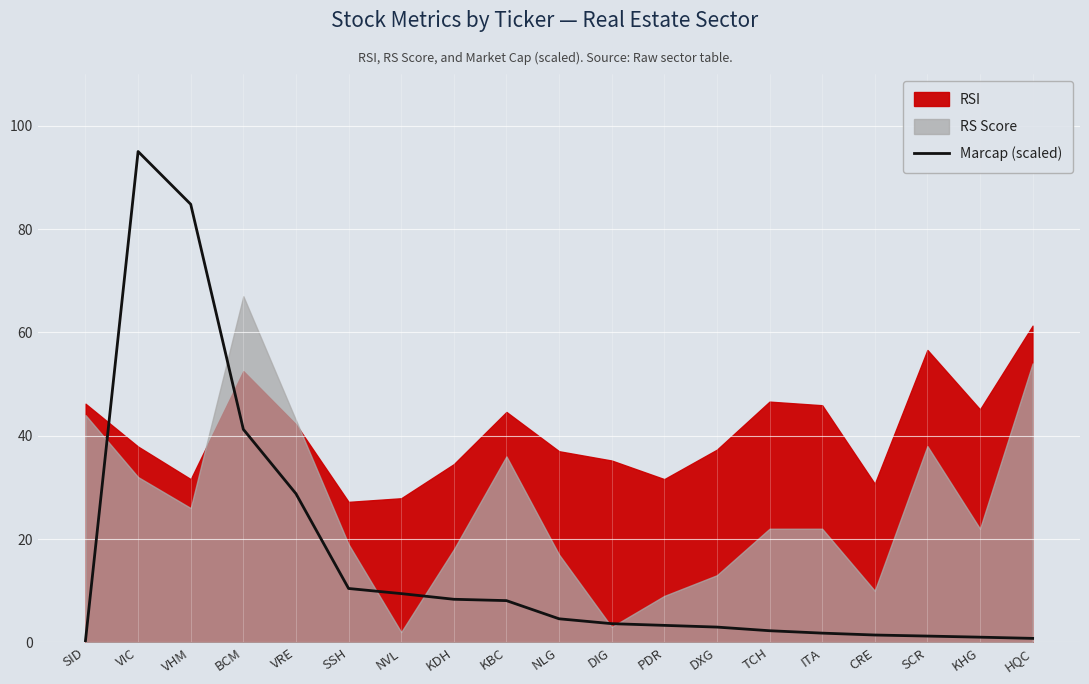

What position from the right is TCH?

6